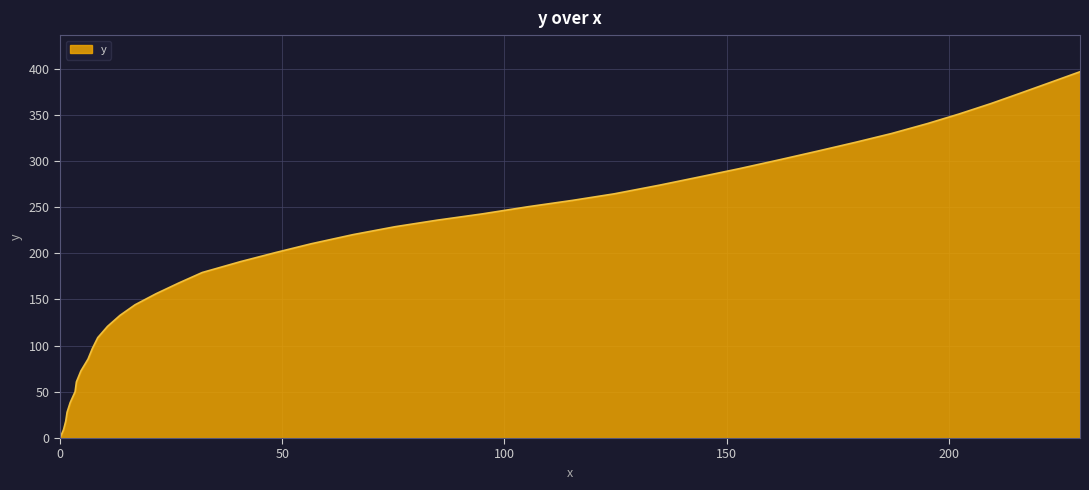

What is the greatest value displayed?

396.6